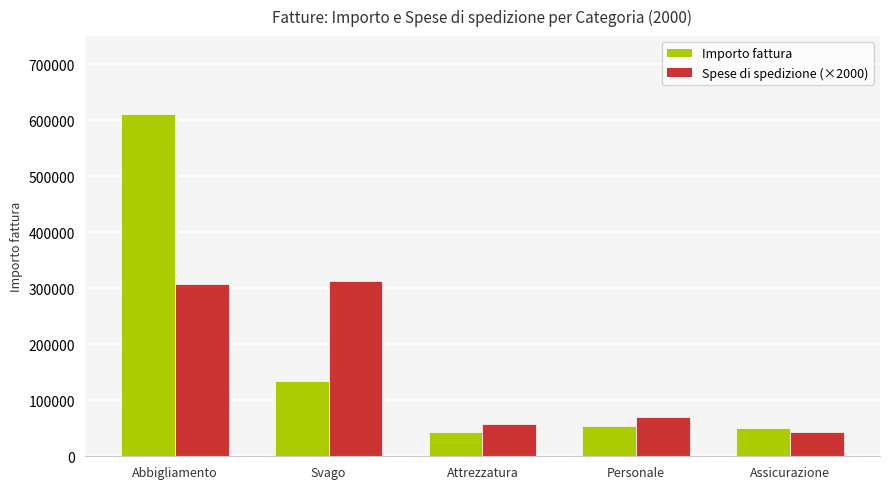

At which label is Spese di spedizione (×2000) closest to 178000?

Personale